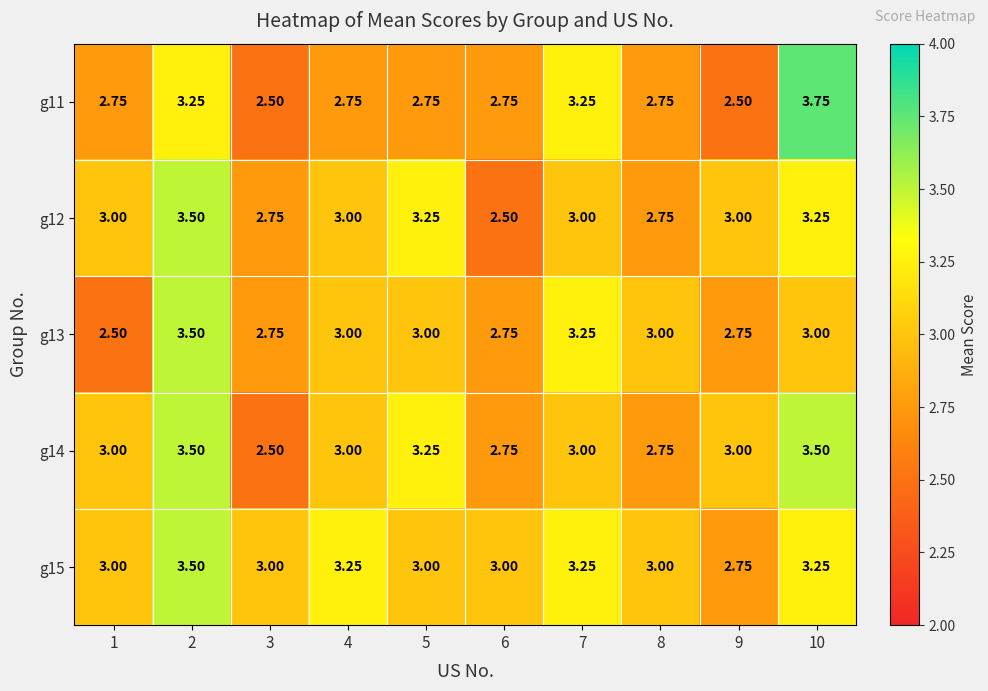

Which has a higher value, 7 or 1?

7